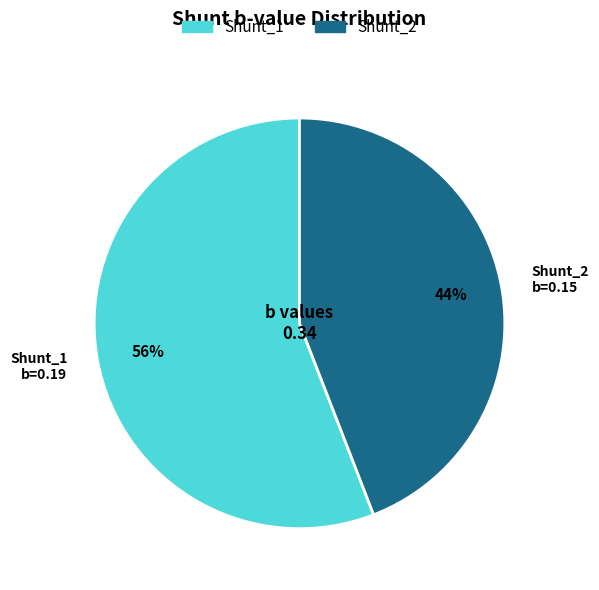

The Shunt_2 slice represents 39% of the pie. True or false?

False